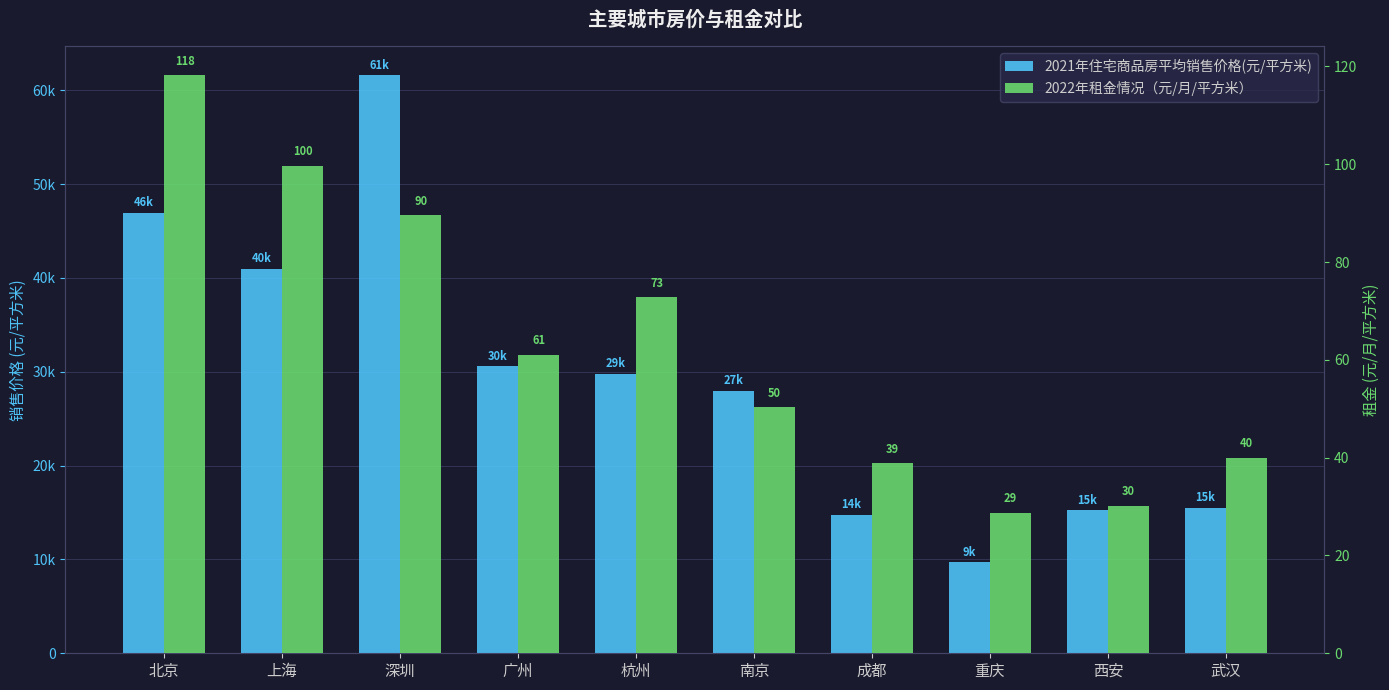

How many distinct data groups are displayed?

2